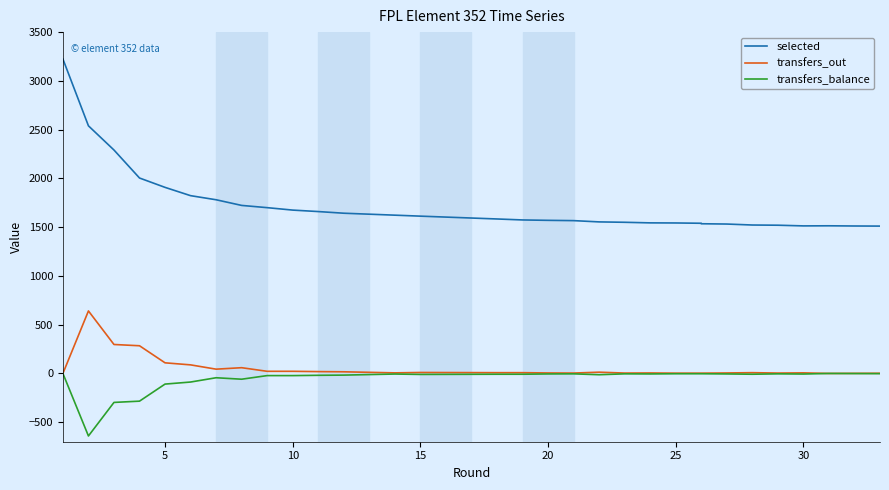

Rank the series by their maximum value, from lowest to highest.

transfers_balance, transfers_out, selected